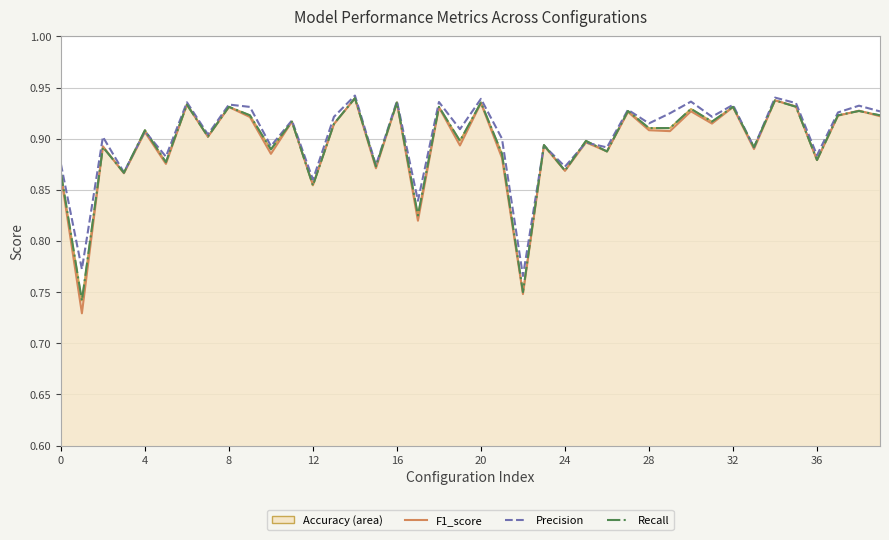

Where is Precision nearest to the value 0?

22